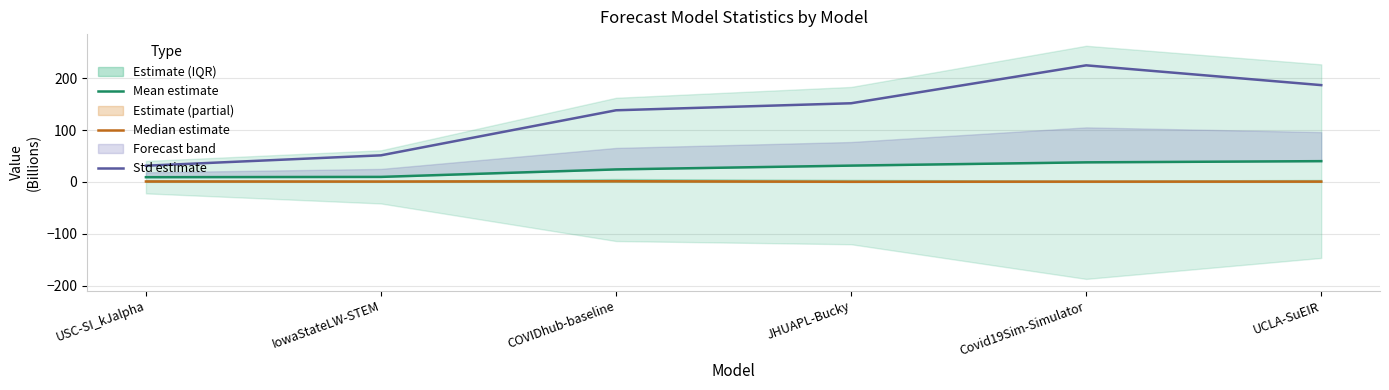

Is the value of Mean estimate at Covid19Sim-Simulator greater than the value of Std estimate at IowaStateLW-STEM?

No